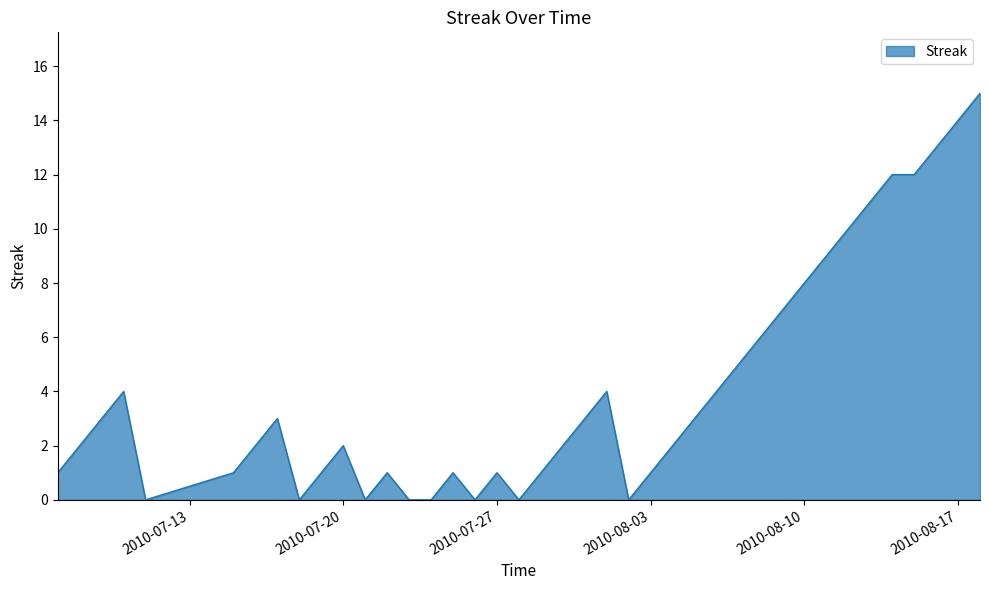

What is the maximum value shown in the chart?

15